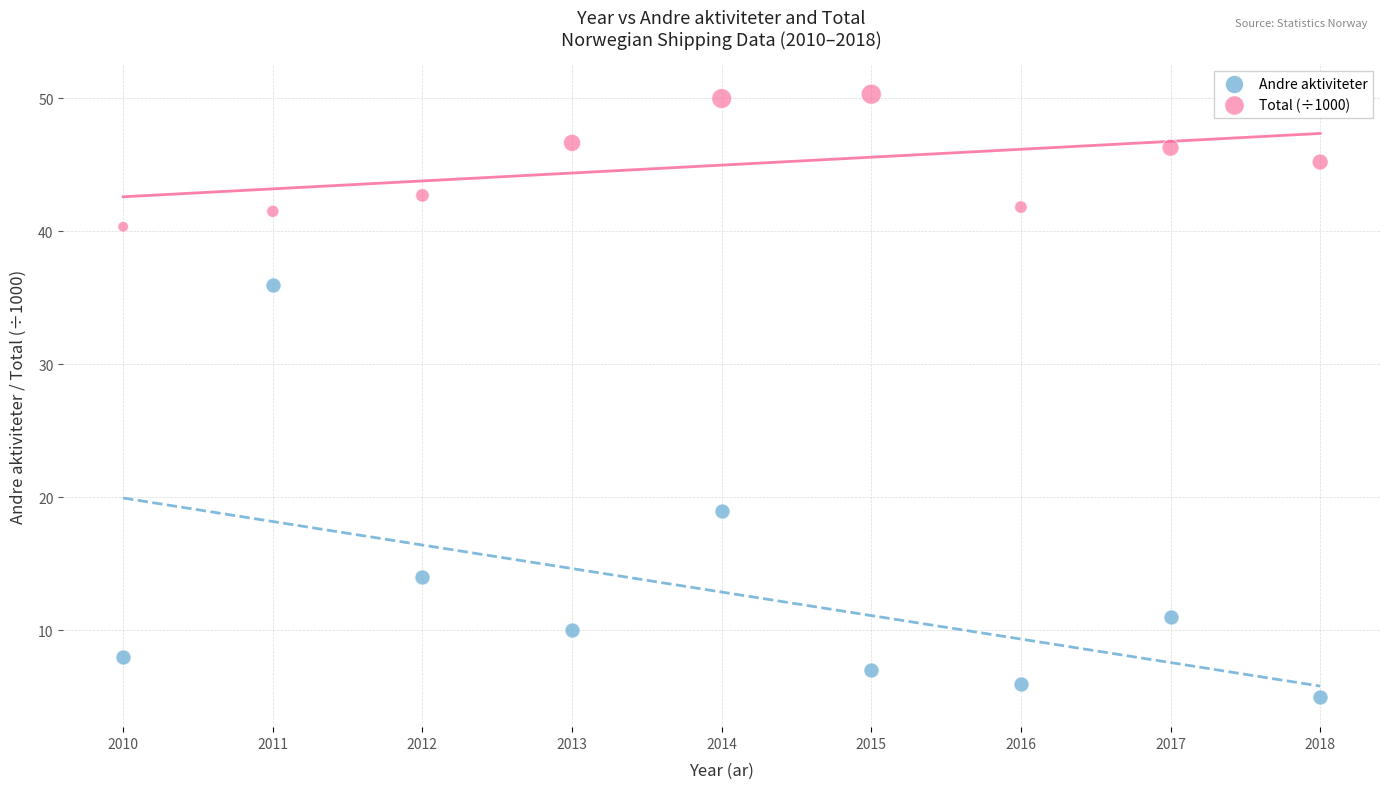

Across all series, what Y value is closest to 27?

19.0